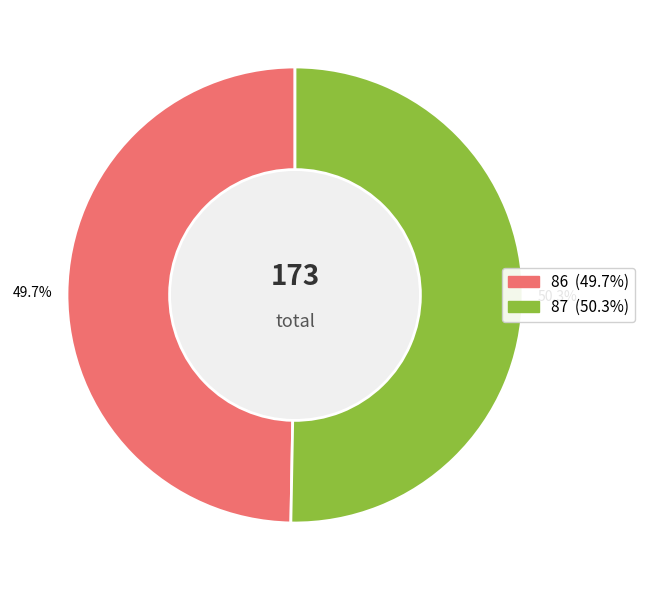

Is it true that 87 is 37% of the pie?

False